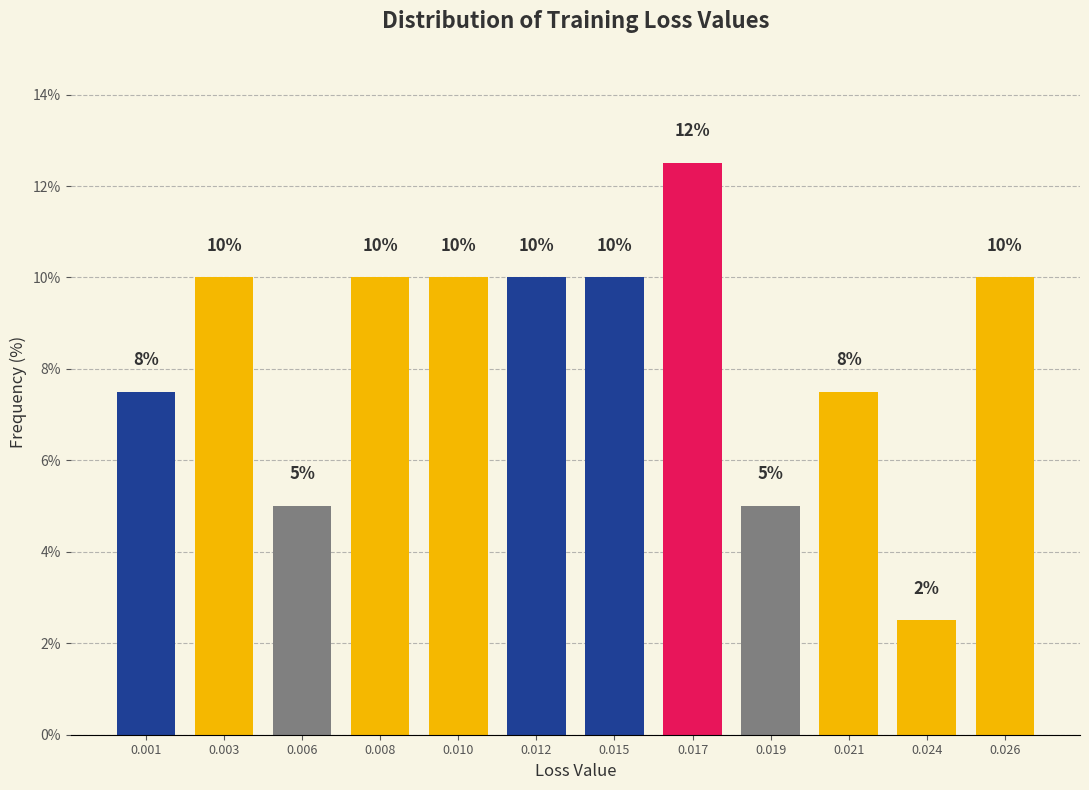

What is the value of the 9th bar from the left?

5.0